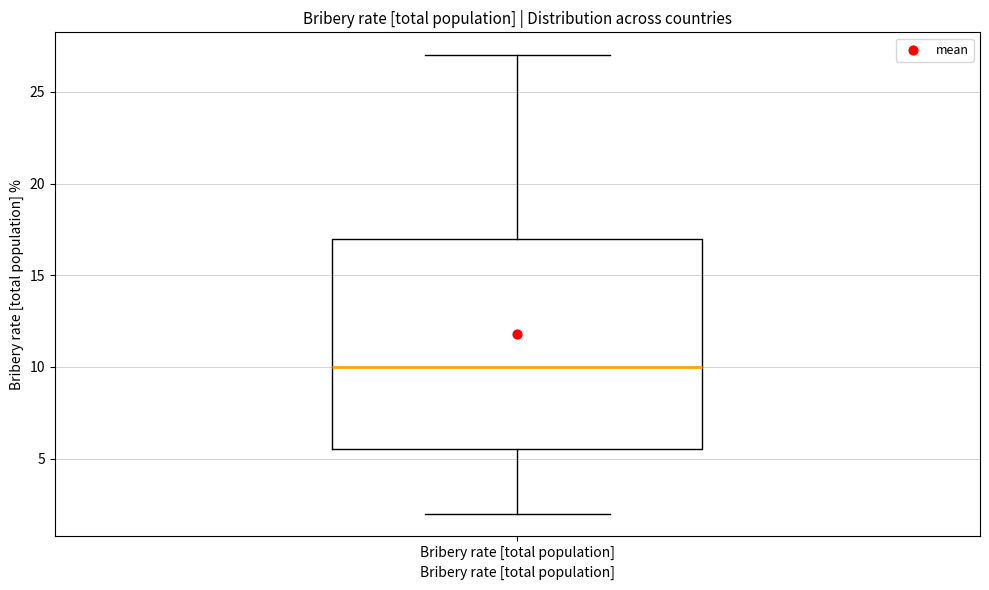

Transcribe this box plot: give where the median line is, the range the box spans, and where the two whiskers end, as read against the y-axis. The values are not printed on the chart, so give them approximately, as read against the axis.

median 10.0, box 5.5 to 17.0, whiskers 2.0 to 27.0